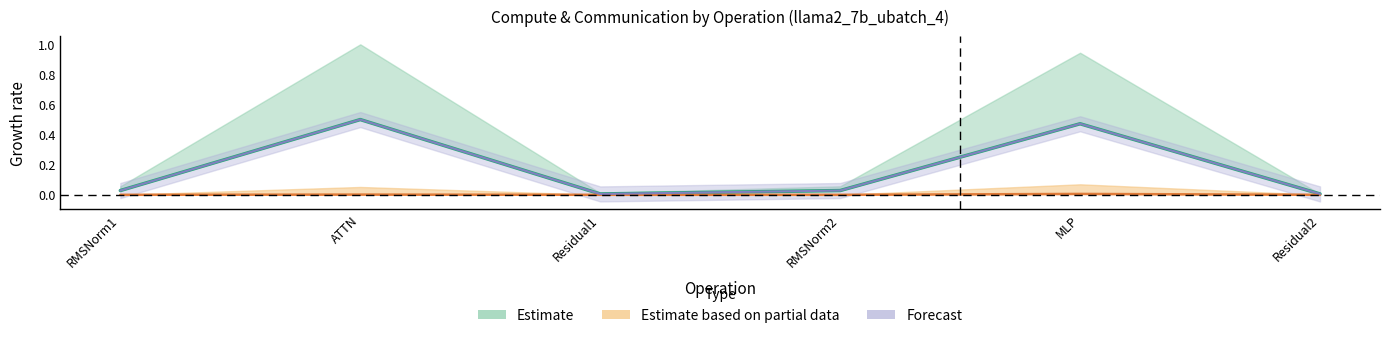

True or false: wg total comm has a value of 0.0 at ATTN.

True